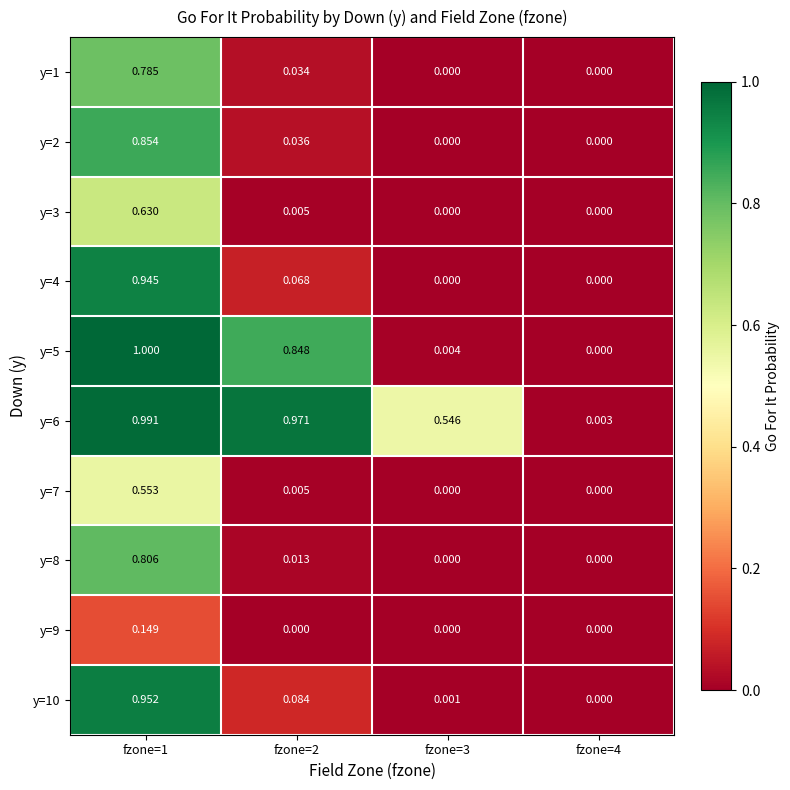

Is the value of y=3 at fzone=4 greater than the value of y=5 at fzone=3?

No